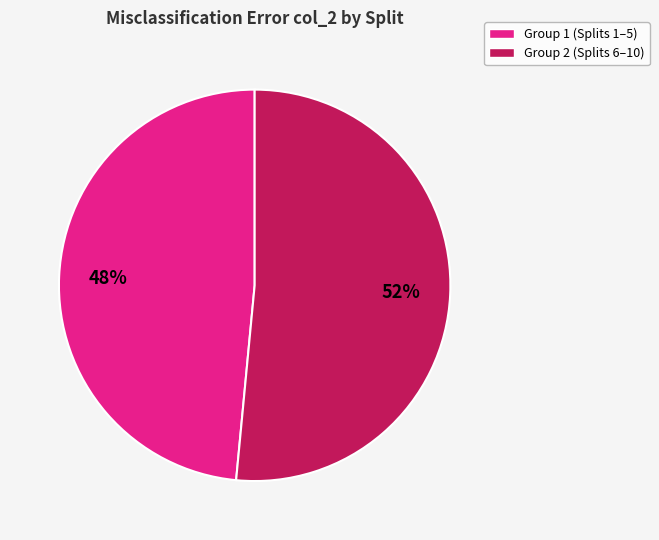

To the nearest percent, what is the average slice percentage?

50%